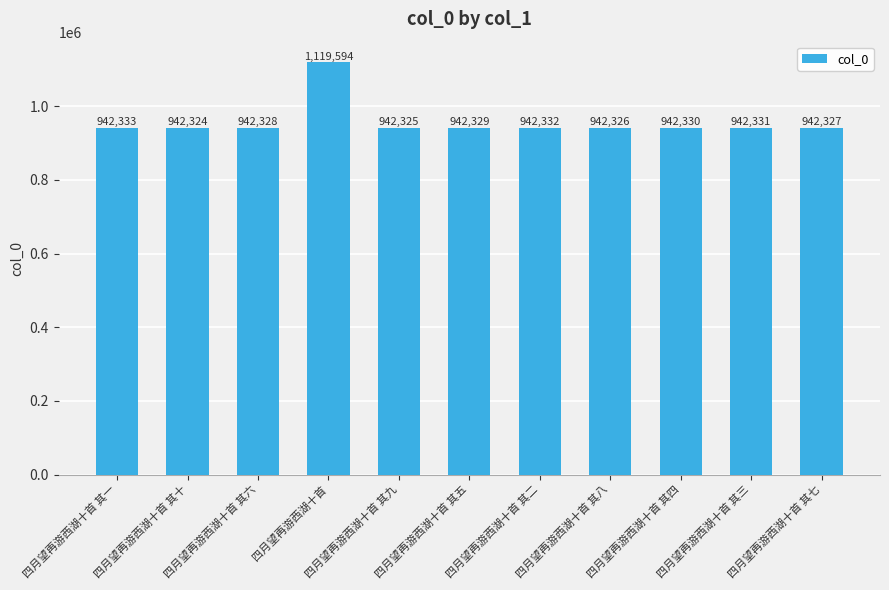

At which category does the chart reach its peak across all series?

四月望再游西湖十首